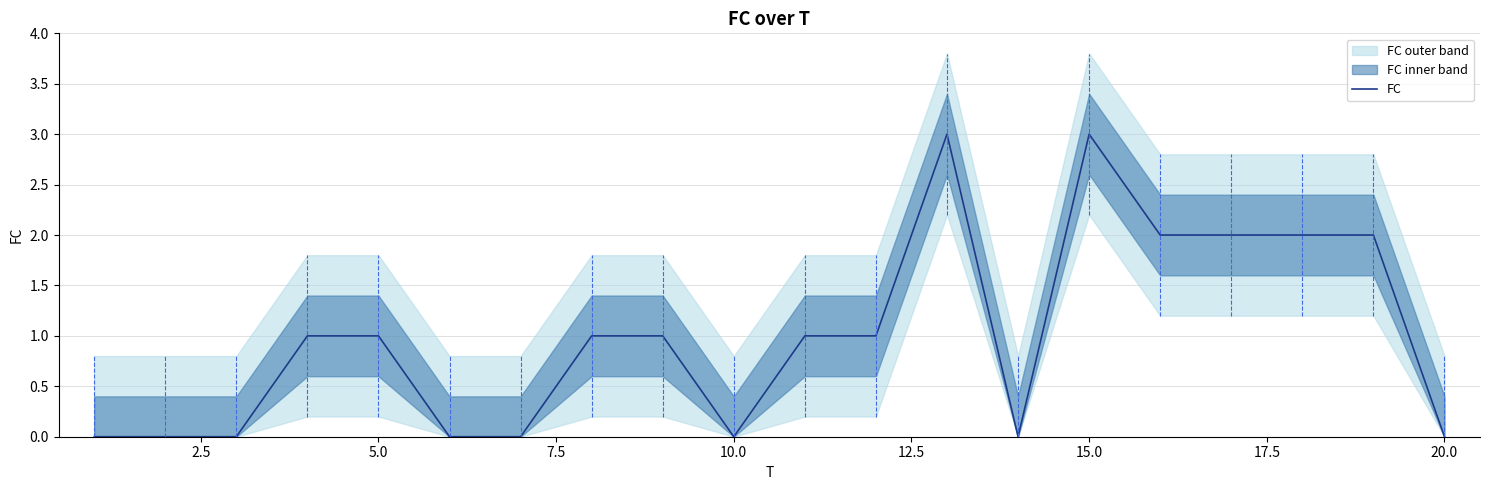

What is the difference between the maximum and minimum values?

3